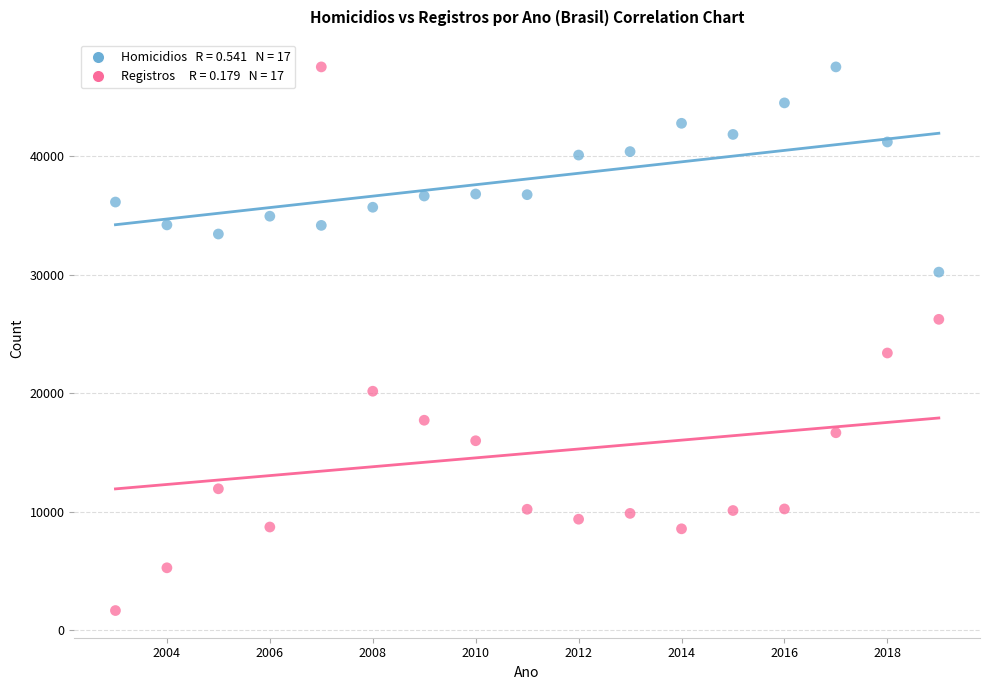

Across all data points, what is the range of X values (max minus min)?

16.0